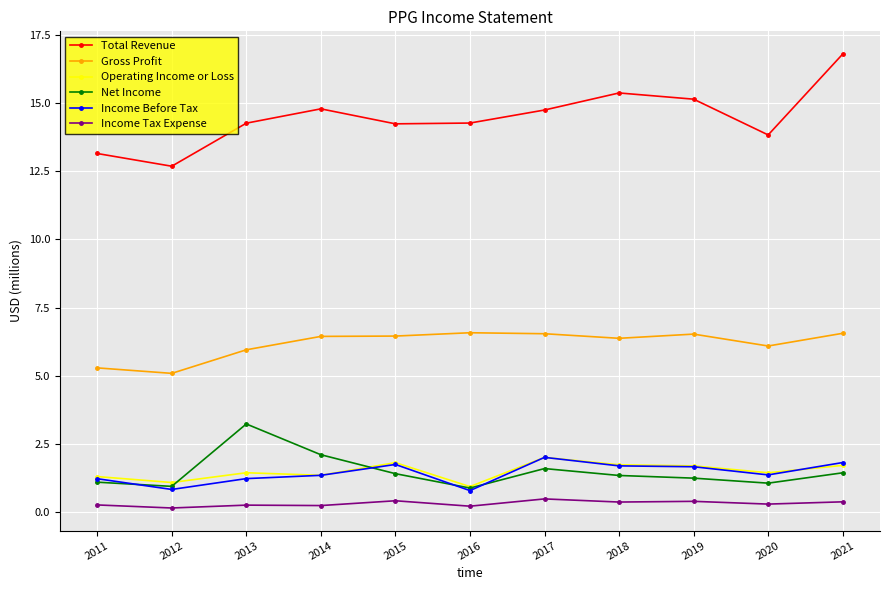

In Total Revenue, how many points are lower than both neighbors (excluding endpoints)?

3